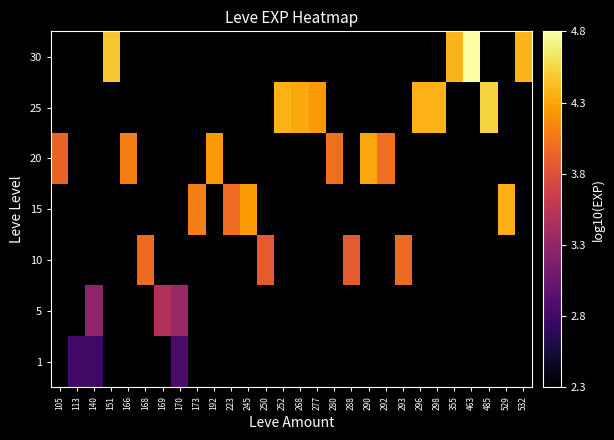

Reading left to right, extract all data points from this chart.

1: 105=1.8	113=2.8	140=2.8	151=1.8	166=1.8	168=1.8	169=1.8	170=2.9	173=1.8	192=1.8	223=1.8	245=1.8	250=1.8	252=1.8	268=1.8	277=1.8	280=1.8	288=1.8	290=1.8	292=1.8	293=1.8	296=1.8	298=1.8	355=1.8	463=1.8	485=1.8	529=1.8	532=1.8
5: 105=1.8	113=1.8	140=3.3	151=1.8	166=1.8	168=1.8	169=3.5	170=3.3	173=1.8	192=1.8	223=1.8	245=1.8	250=1.8	252=1.8	268=1.8	277=1.8	280=1.8	288=1.8	290=1.8	292=1.8	293=1.8	296=1.8	298=1.8	355=1.8	463=1.8	485=1.8	529=1.8	532=1.8
10: 105=1.8	113=1.8	140=1.8	151=1.8	166=1.8	168=4.0	169=1.8	170=1.8	173=1.8	192=1.8	223=1.8	245=1.8	250=3.9	252=1.8	268=1.8	277=1.8	280=1.8	288=3.9	290=1.8	292=1.8	293=4.0	296=1.8	298=1.8	355=1.8	463=1.8	485=1.8	529=1.8	532=1.8
15: 105=1.8	113=1.8	140=1.8	151=1.8	166=1.8	168=1.8	169=1.8	170=1.8	173=4.1	192=1.8	223=4.0	245=4.3	250=1.8	252=1.8	268=1.8	277=1.8	280=1.8	288=1.8	290=1.8	292=1.8	293=1.8	296=1.8	298=1.8	355=1.8	463=1.8	485=1.8	529=4.4	532=1.8
20: 105=4.0	113=1.8	140=1.8	151=1.8	166=4.1	168=1.8	169=1.8	170=1.8	173=1.8	192=4.3	223=1.8	245=1.8	250=1.8	252=1.8	268=1.8	277=1.8	280=4.0	288=1.8	290=4.3	292=4.0	293=1.8	296=1.8	298=1.8	355=1.8	463=1.8	485=1.8	529=1.8	532=1.8
25: 105=1.8	113=1.8	140=1.8	151=1.8	166=1.8	168=1.8	169=1.8	170=1.8	173=1.8	192=1.8	223=1.8	245=1.8	250=1.8	252=4.4	268=4.3	277=4.3	280=1.8	288=1.8	290=1.8	292=1.8	293=1.8	296=4.4	298=4.4	355=1.8	463=1.8	485=4.6	529=1.8	532=1.8
30: 105=1.8	113=1.8	140=1.8	151=4.5	166=1.8	168=1.8	169=1.8	170=1.8	173=1.8	192=1.8	223=1.8	245=1.8	250=1.8	252=1.8	268=1.8	277=1.8	280=1.8	288=1.8	290=1.8	292=1.8	293=1.8	296=1.8	298=1.8	355=4.4	463=4.8	485=1.8	529=1.8	532=4.4